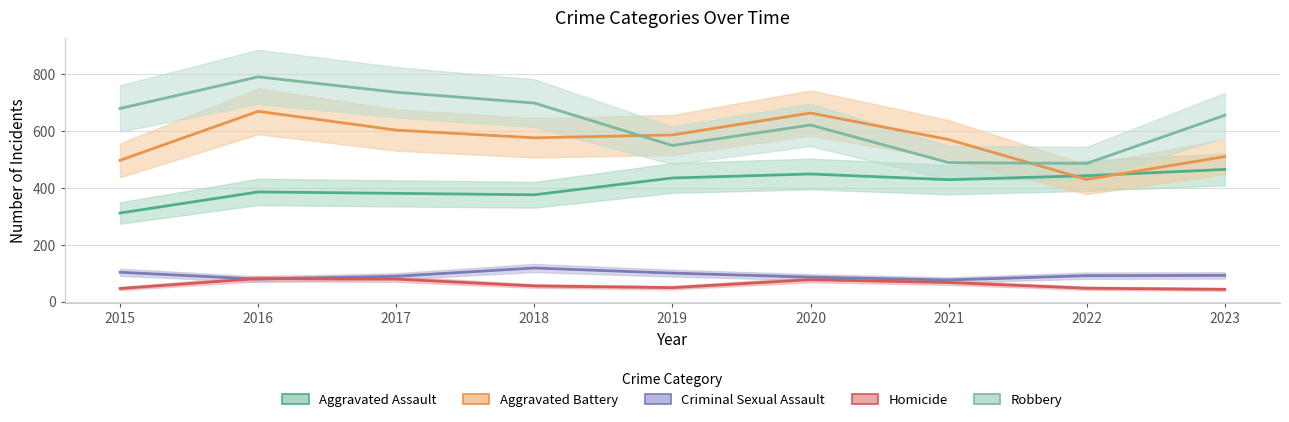

Count the number of data series in this chart.

5